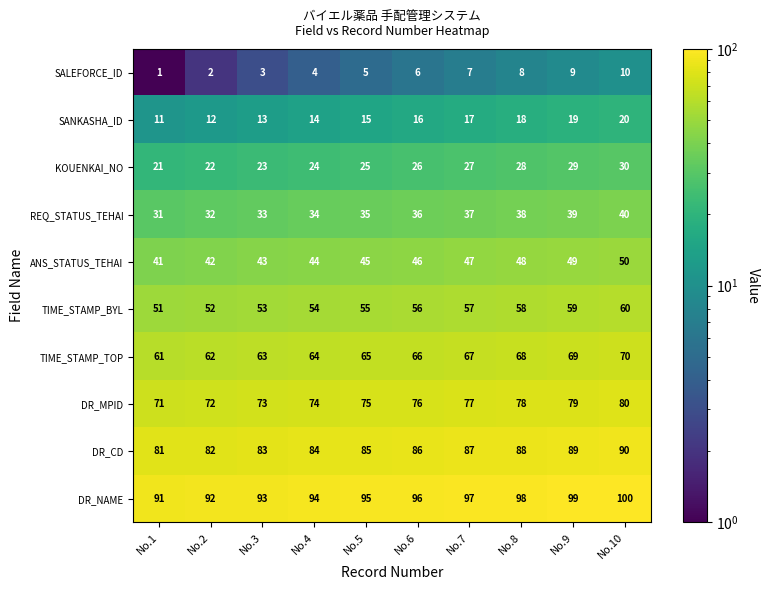

True or false: SANKASHA_ID has a value of 31 at No.9.

False